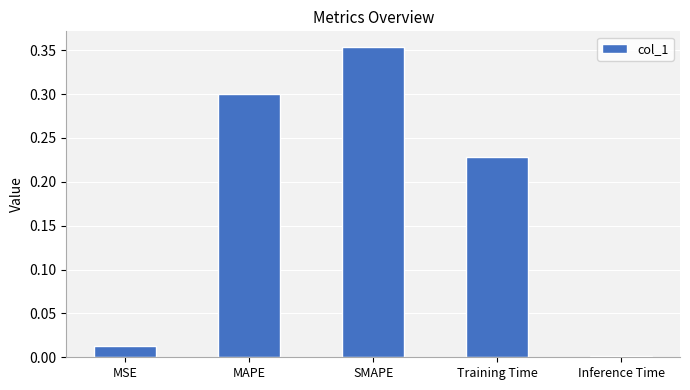

What is the label of the 4th bar from the left?

Training Time